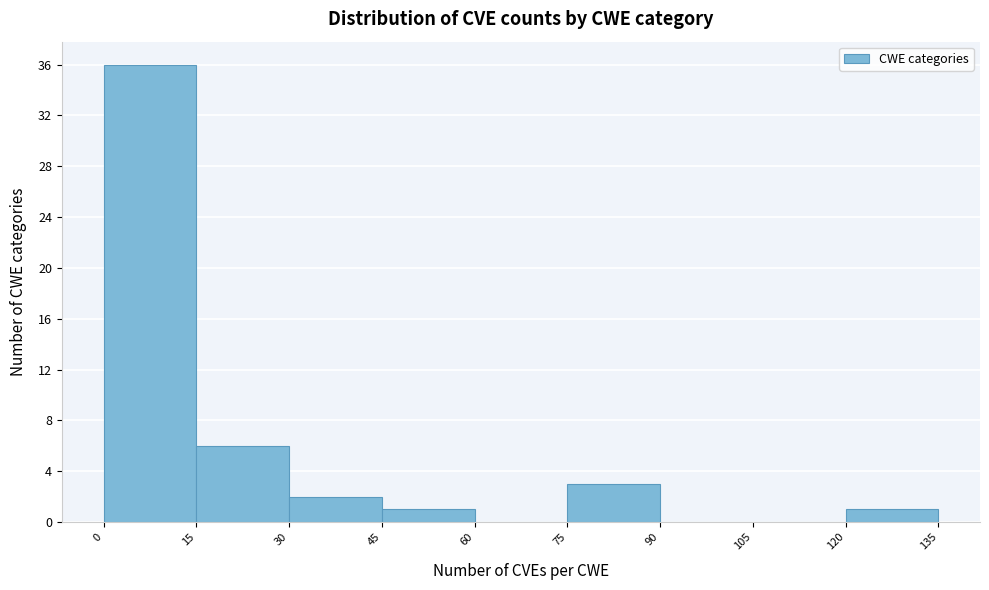

What is the height of the bar covering 120 to 135 on the x-axis? The values are not printed on the chart, so give them approximately, as read against the axis.

1